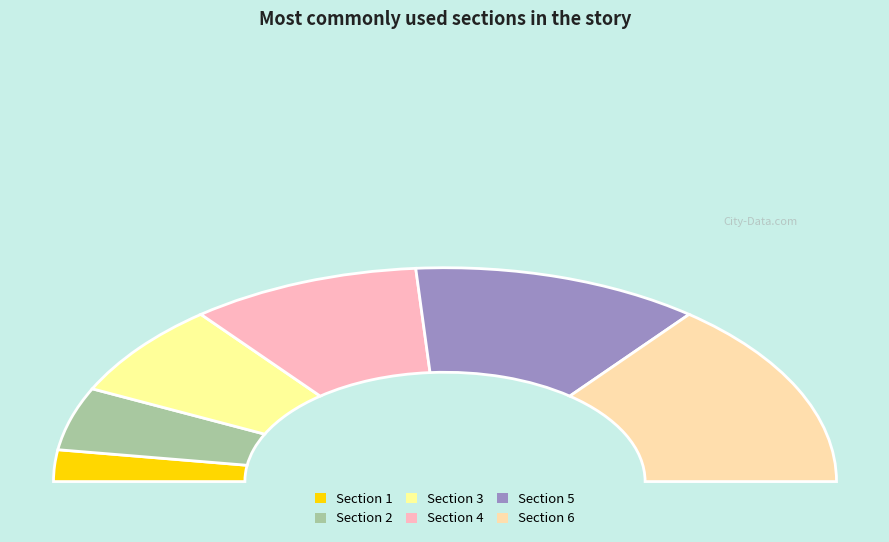

Which slice is the smallest?

Section 1